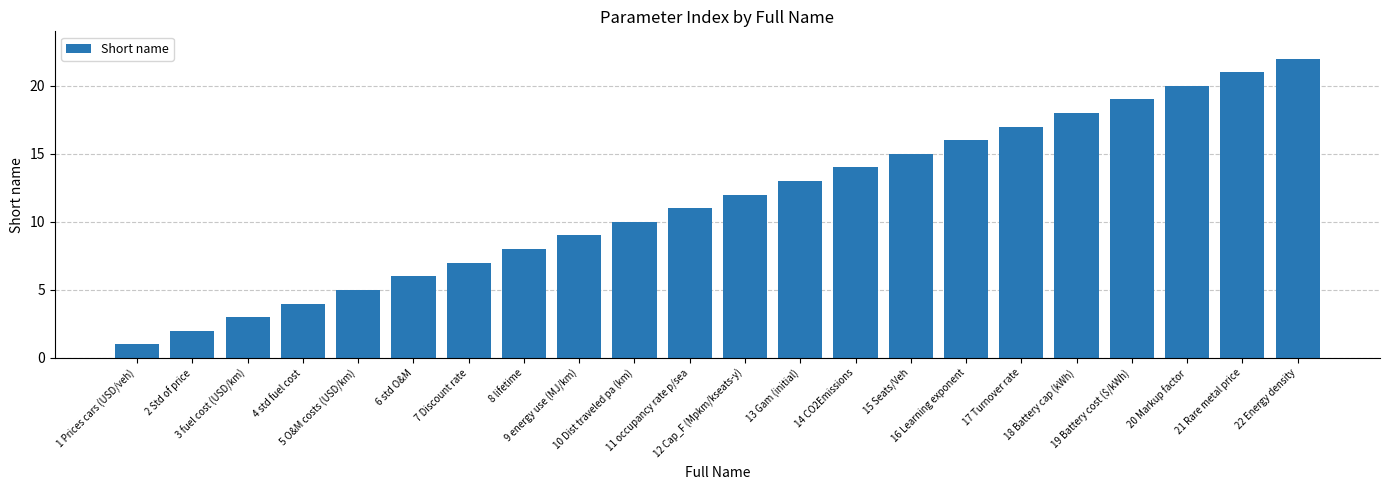

What is the greatest value displayed?

22